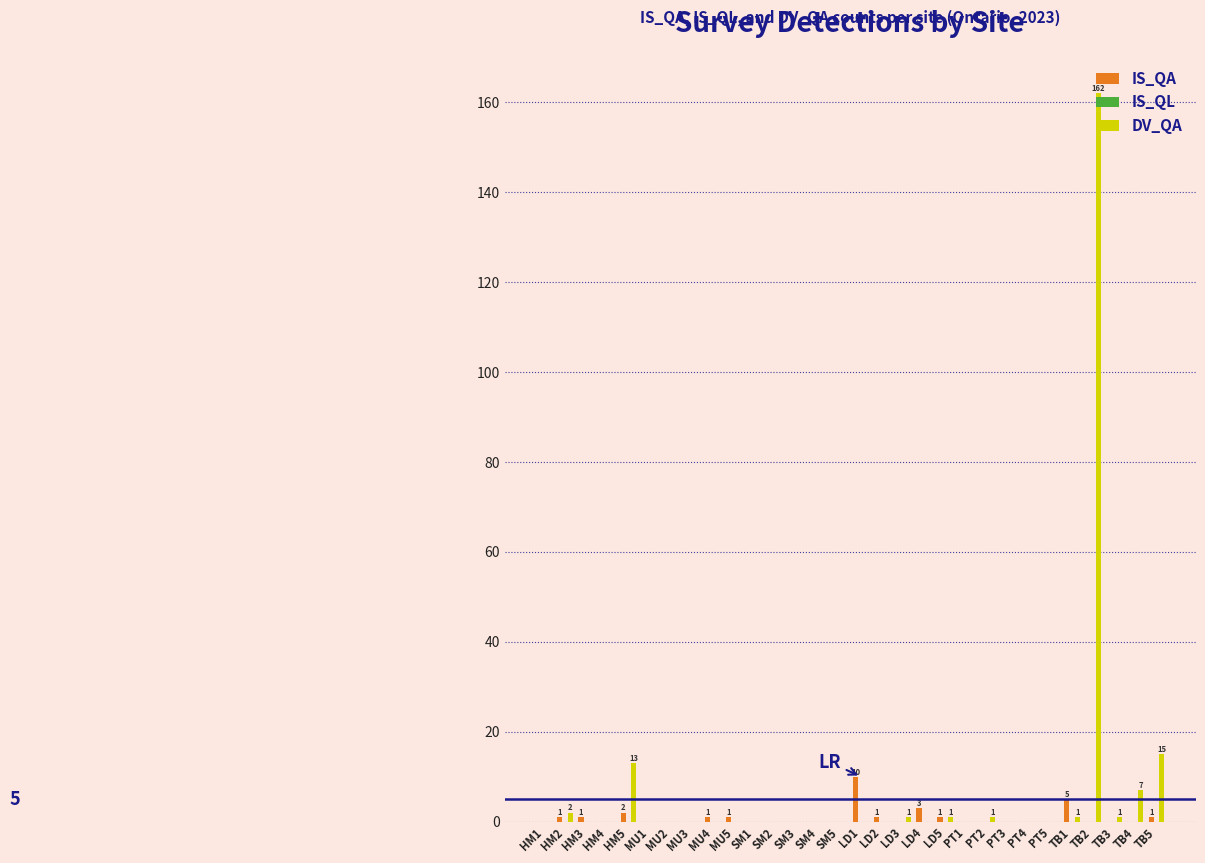

What is the sum of all IS_QA values?

27